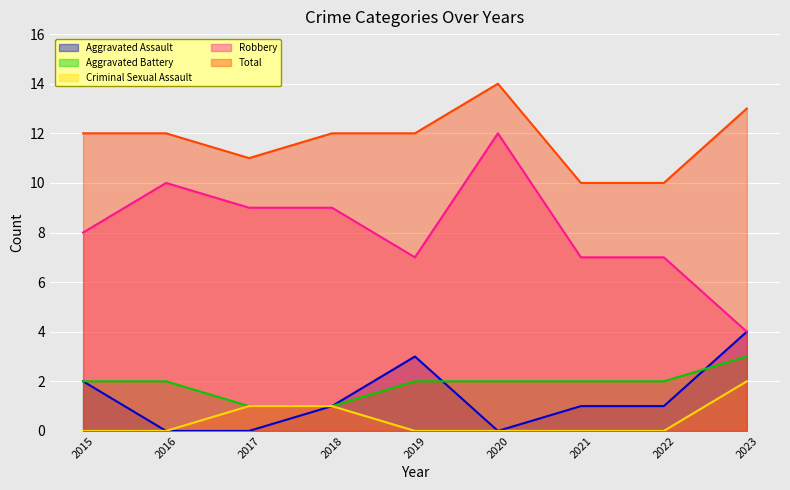

In Aggravated Assault, how many points are higher than both neighbors (excluding endpoints)?

1